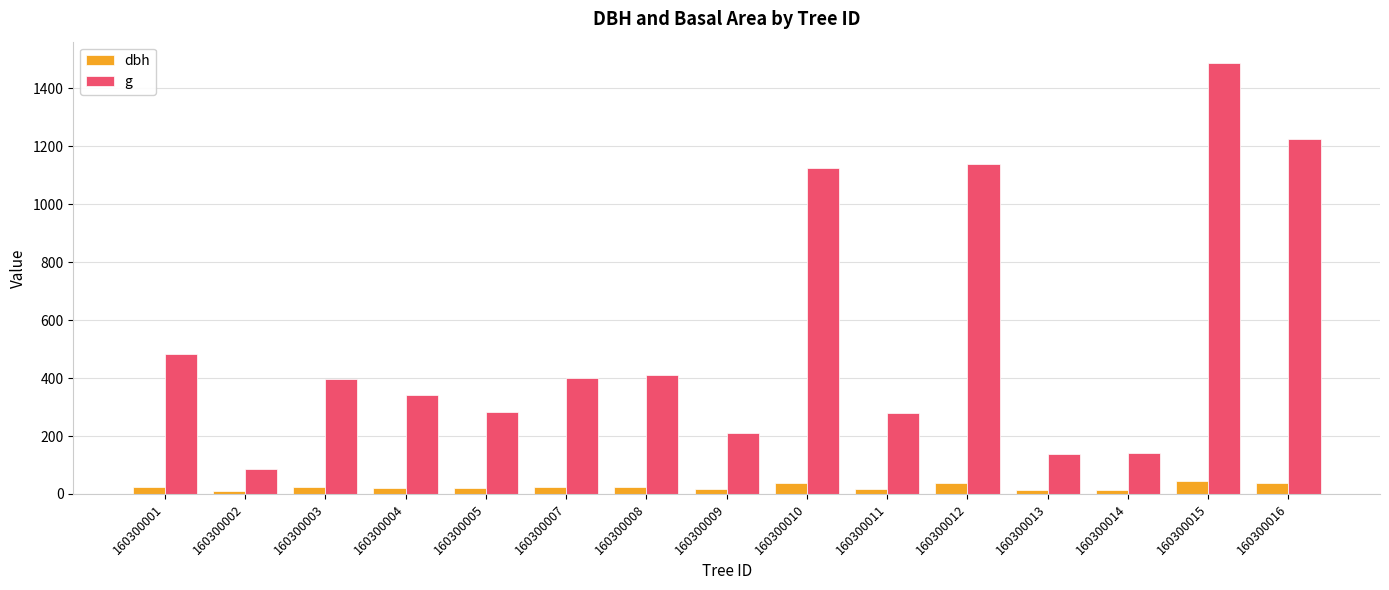

True or false: dbh has a value of 13.3 at 160300013.

True